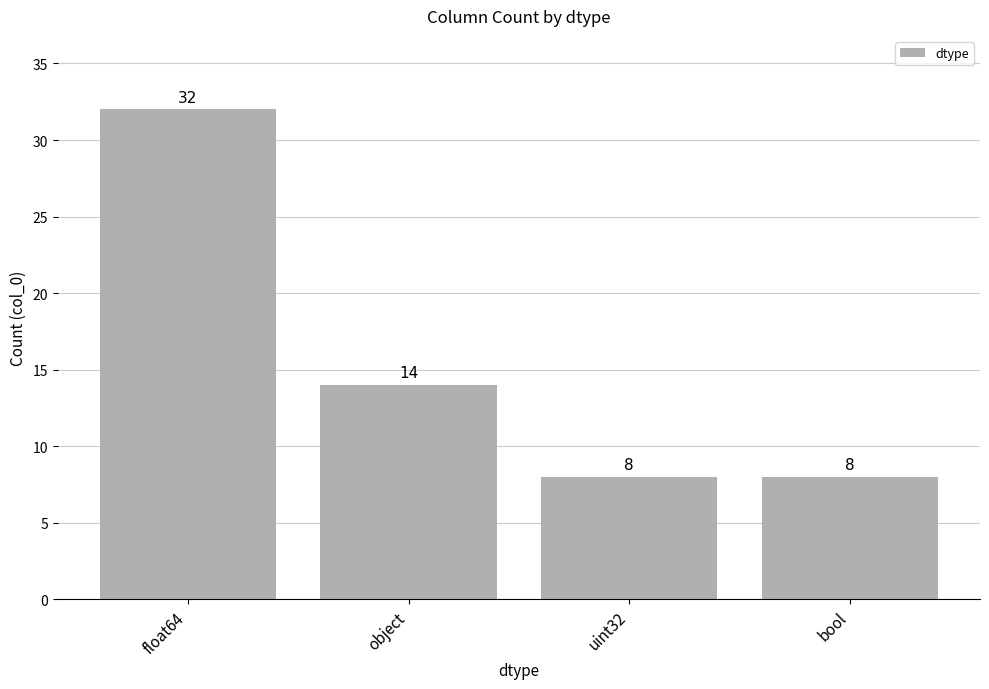

What is the difference between the maximum and minimum values?

24